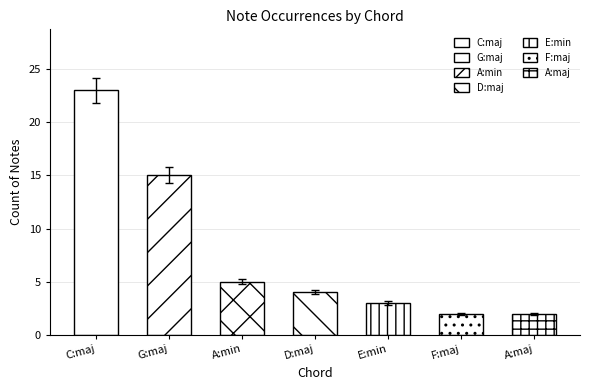

What position from the left is D:maj?

4